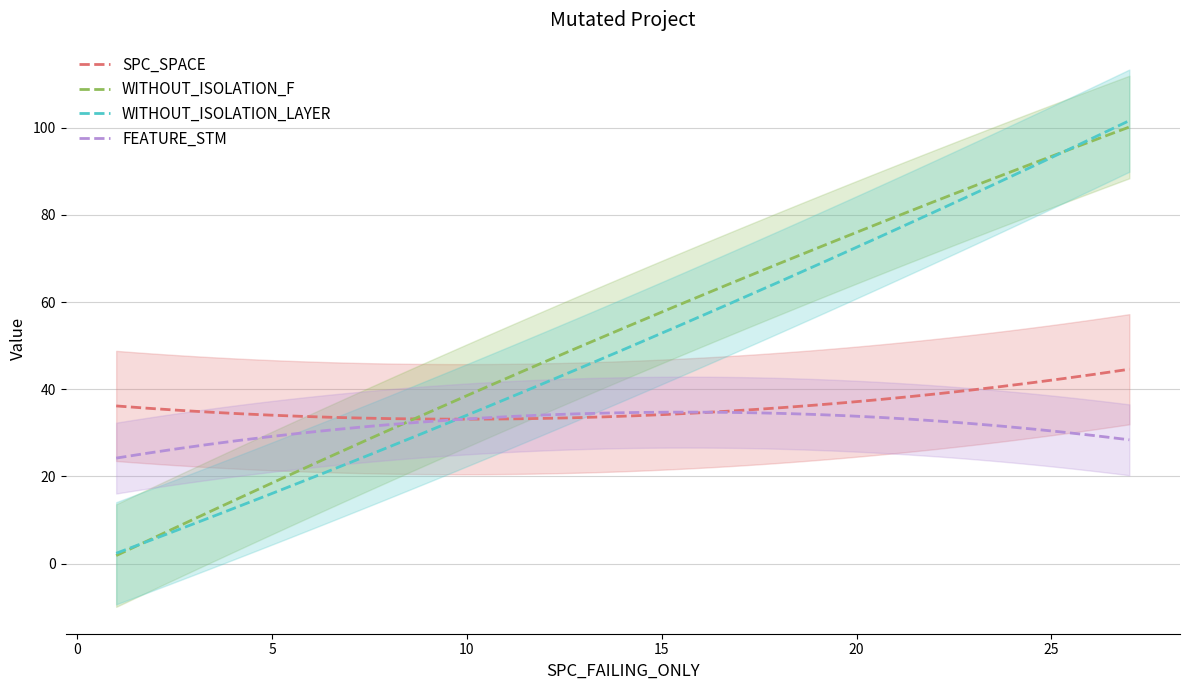

What is the highest value of the WITHOUT_ISOLATION_F series?

100.2